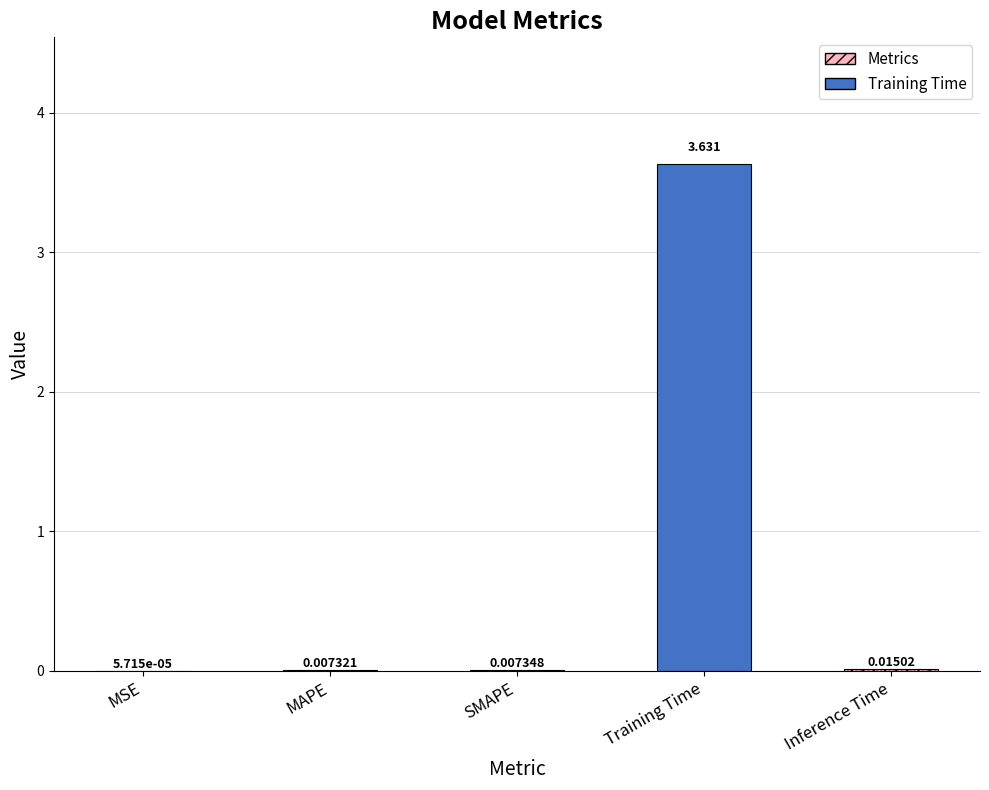

What position from the right is MAPE?

4